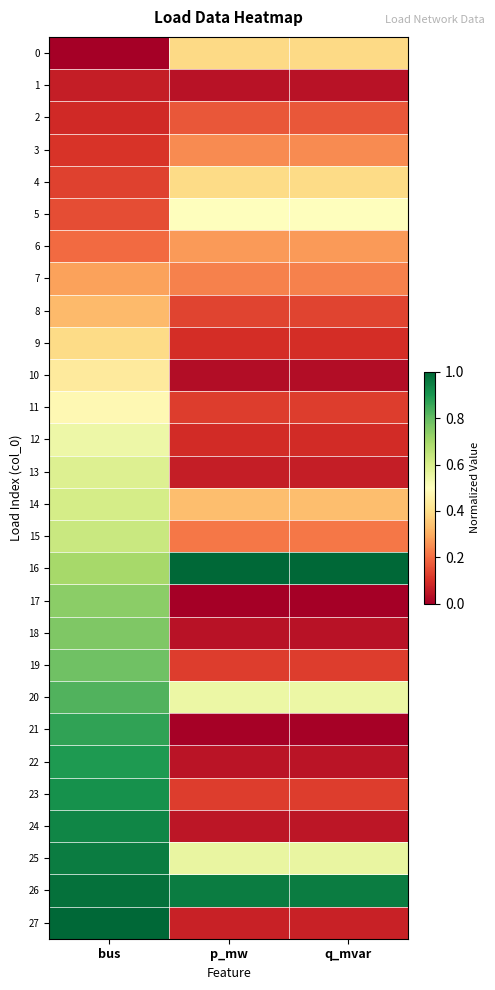

At which category is the sum across all series the highest?

bus